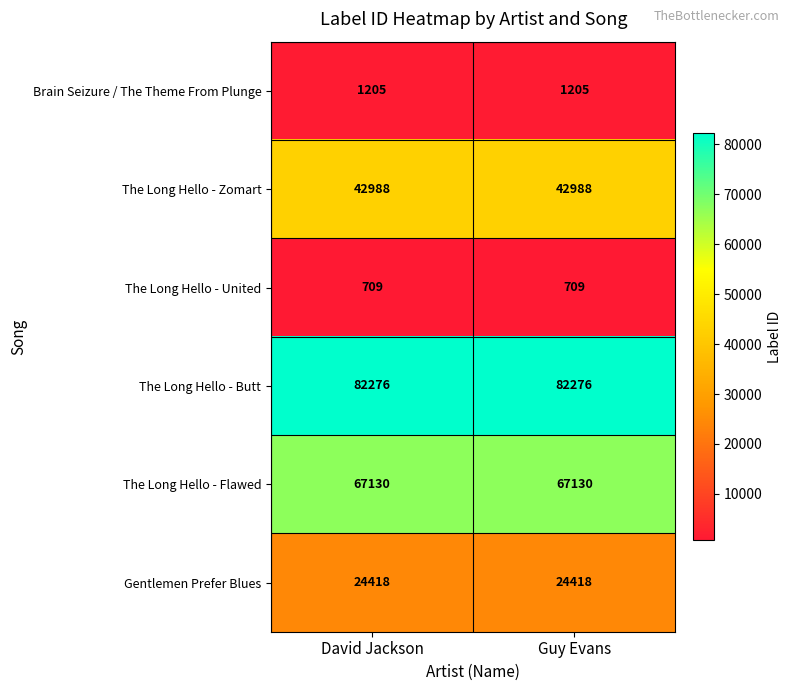

What is the sum of the The Long Hello - United values at Guy Evans and David Jackson?

1418